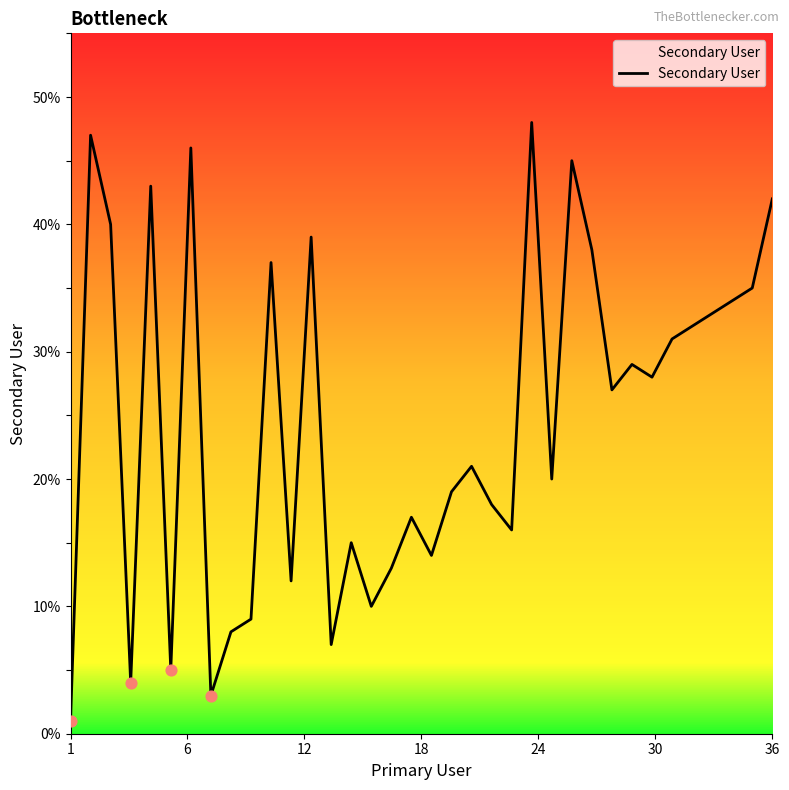

What is the maximum value shown in the chart?

48